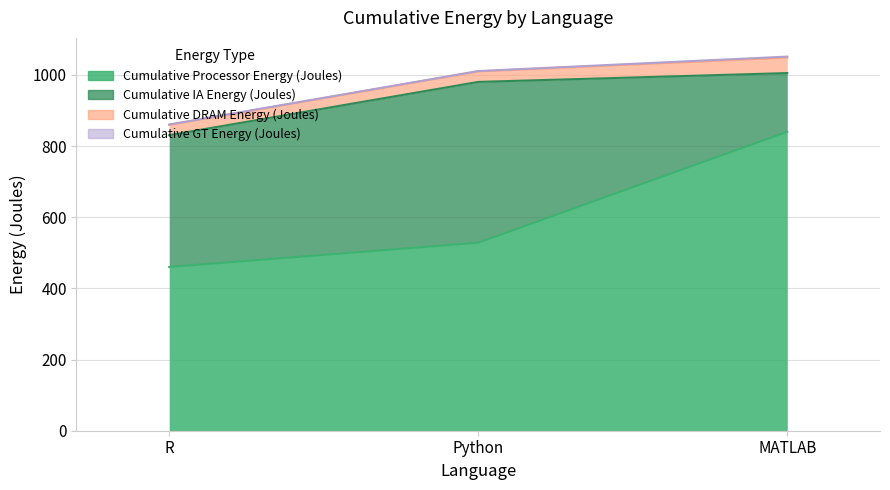

What is the difference between the highest and lowest values at MATLAB?

837.5